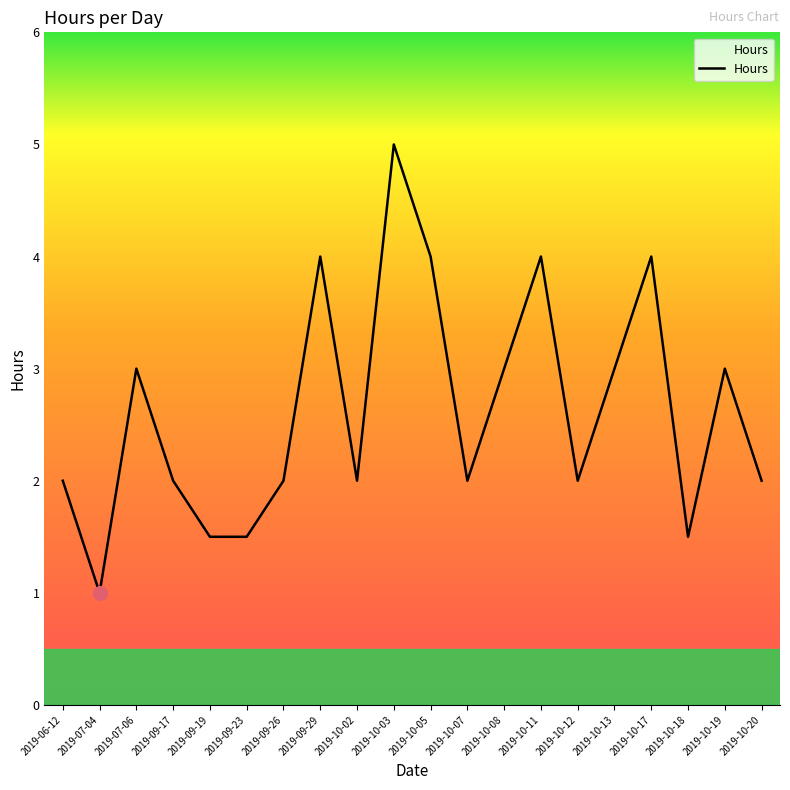

What position from the left is 2019-10-07?

12